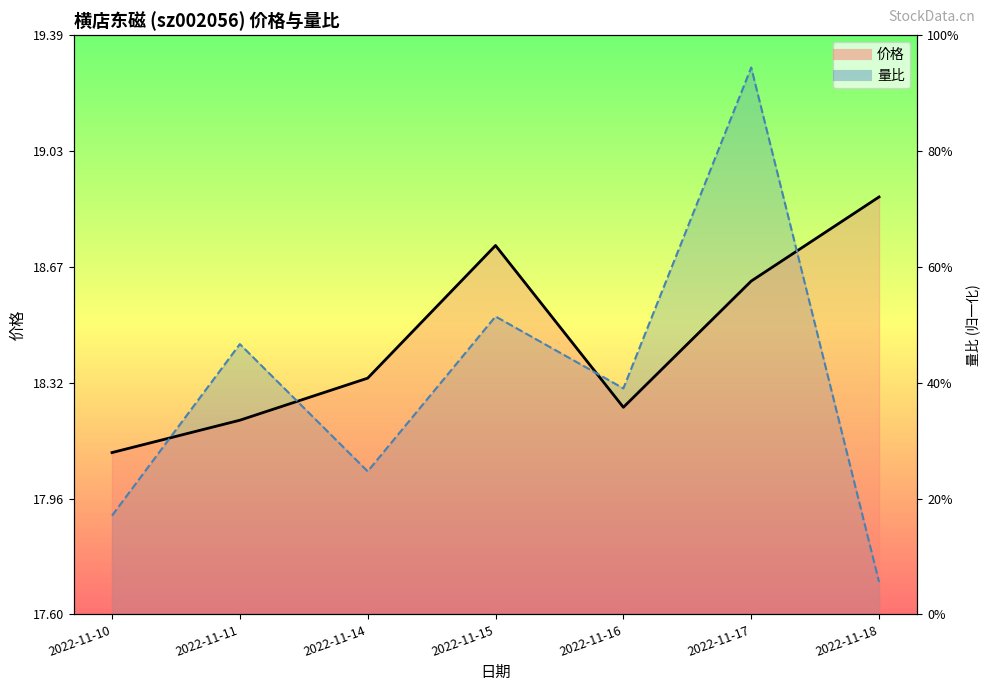

Does the chart display data point markers on the line(s)?

No